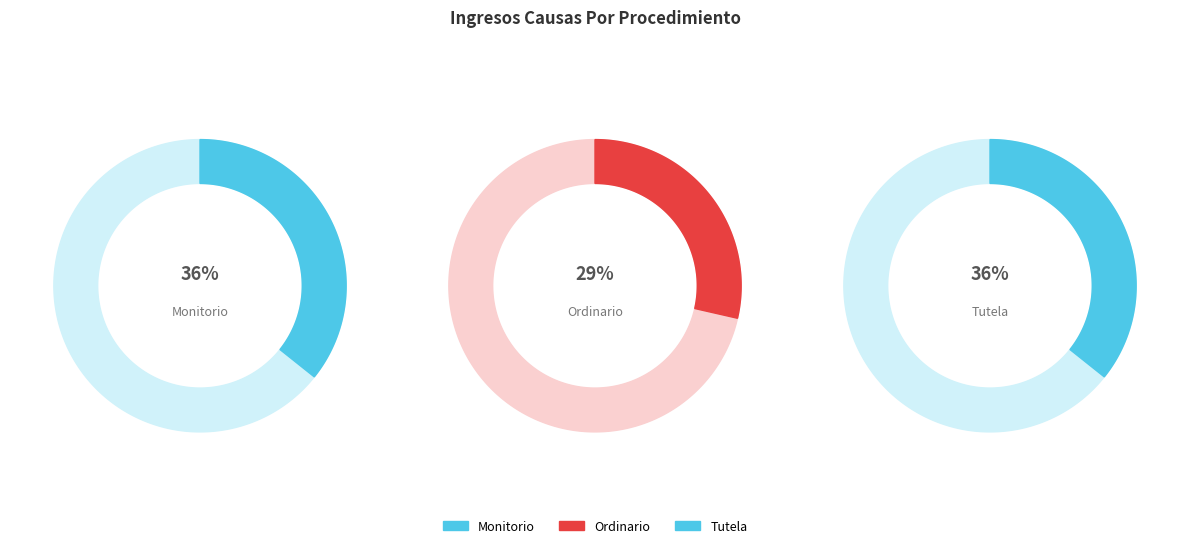

Count the number of slices in the pie.

3